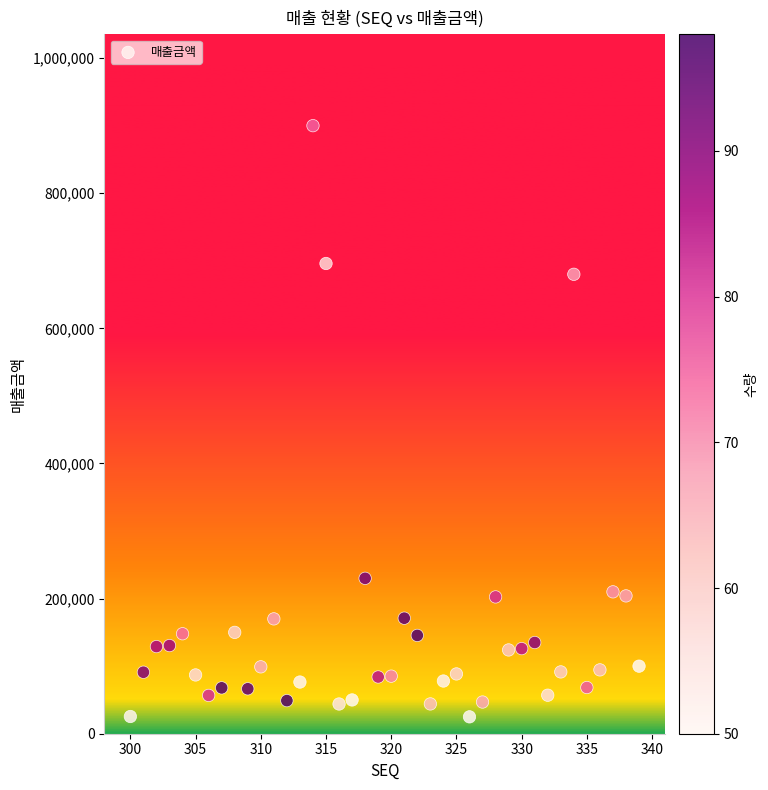

What Y value in the scatter plot is closest to 462500?

680000